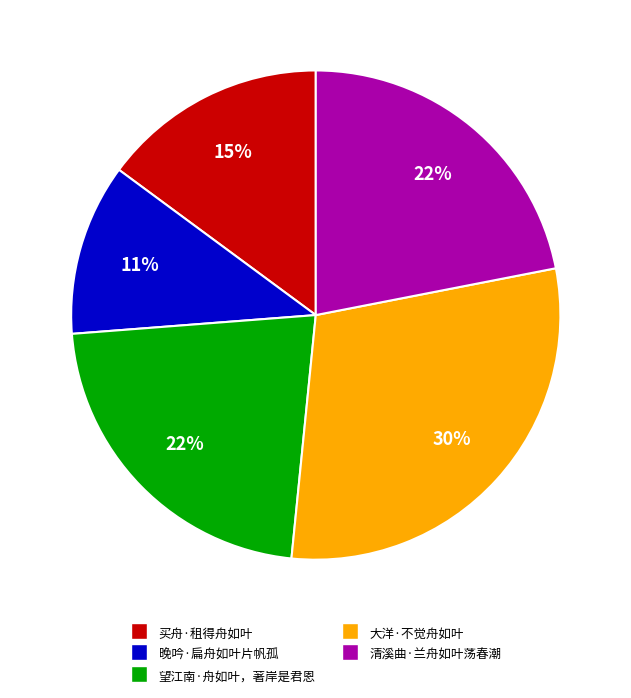

To the nearest percent, what is the combined percentage of 买舟·租得舟如叶 and 大洋·不觉舟如叶?

45%